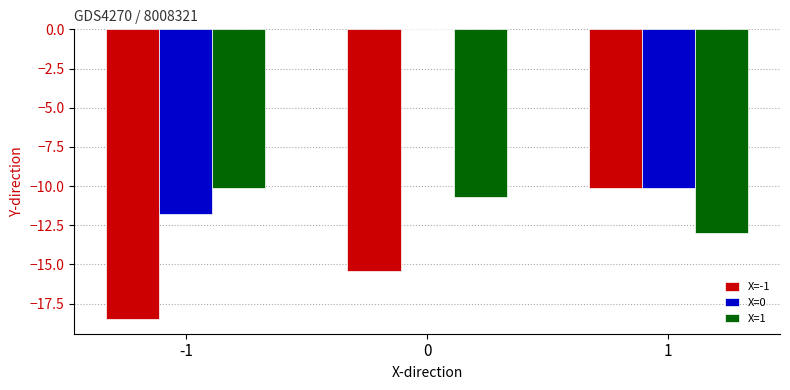

The value of X=1 at 1 is -19.7. True or false?

False